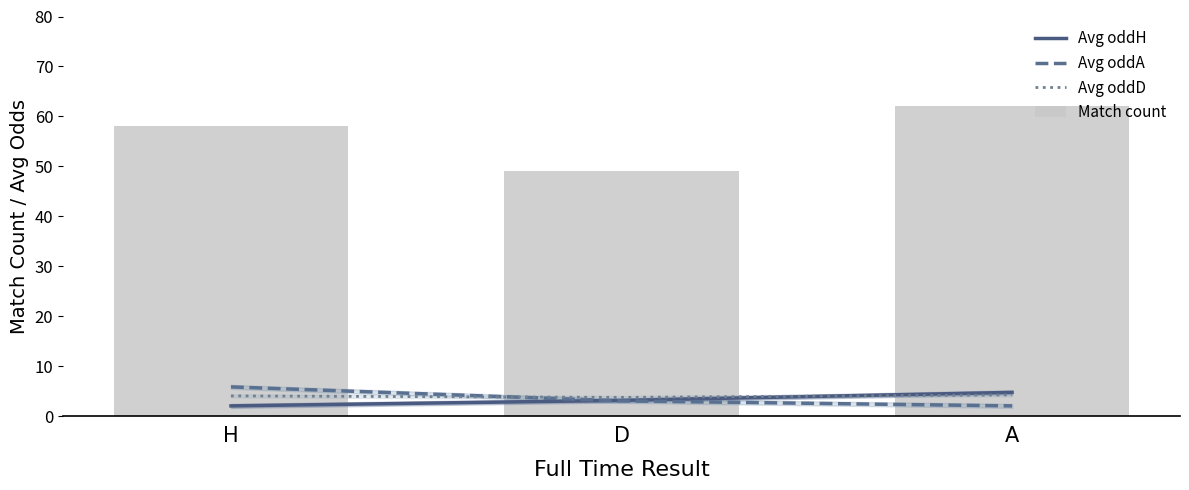

At how many categories does at least one series exceed 50?

2